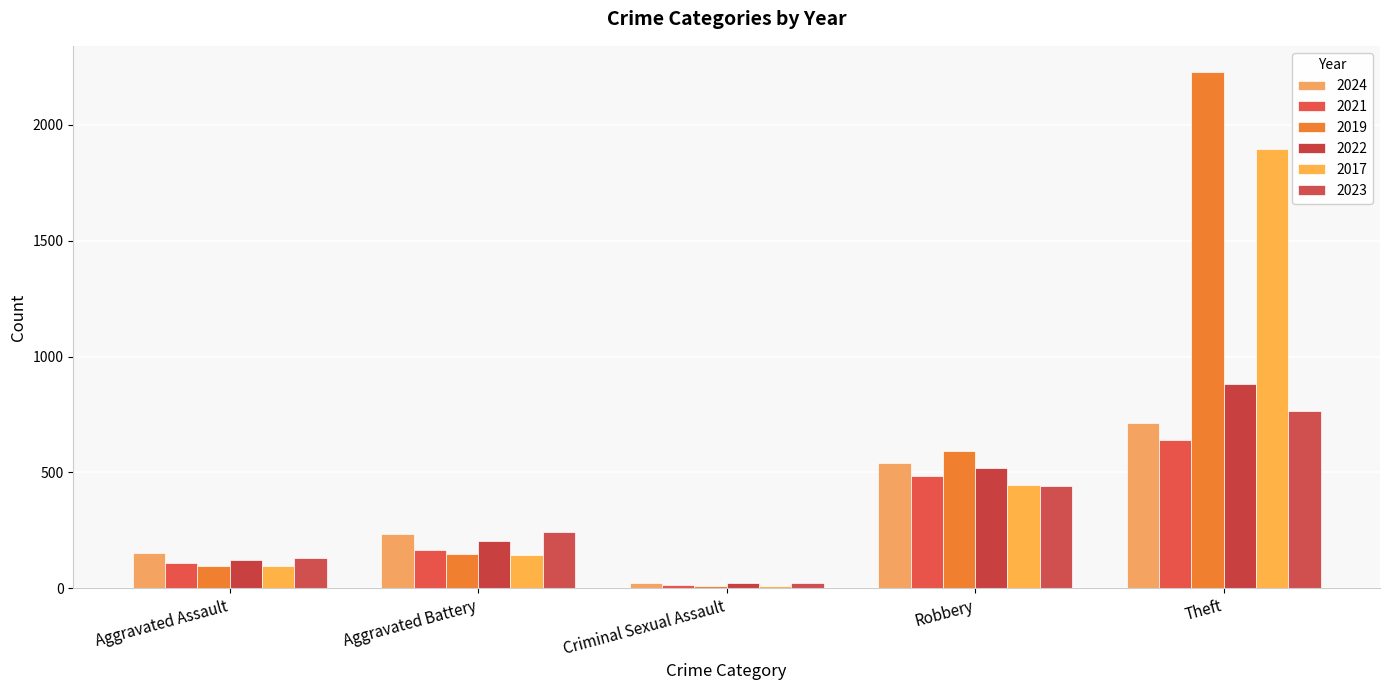

Reading left to right, transcribe all the data shown in this chart.

2024: Aggravated Assault=152	Aggravated Battery=232	Criminal Sexual Assault=24	Robbery=542	Theft=713
2021: Aggravated Assault=110	Aggravated Battery=163	Criminal Sexual Assault=14	Robbery=484	Theft=642
2019: Aggravated Assault=98	Aggravated Battery=148	Criminal Sexual Assault=8	Robbery=591	Theft=2230
2022: Aggravated Assault=121	Aggravated Battery=202	Criminal Sexual Assault=24	Robbery=521	Theft=880
2017: Aggravated Assault=95	Aggravated Battery=142	Criminal Sexual Assault=8	Robbery=446	Theft=1896
2023: Aggravated Assault=130	Aggravated Battery=244	Criminal Sexual Assault=22	Robbery=440	Theft=766